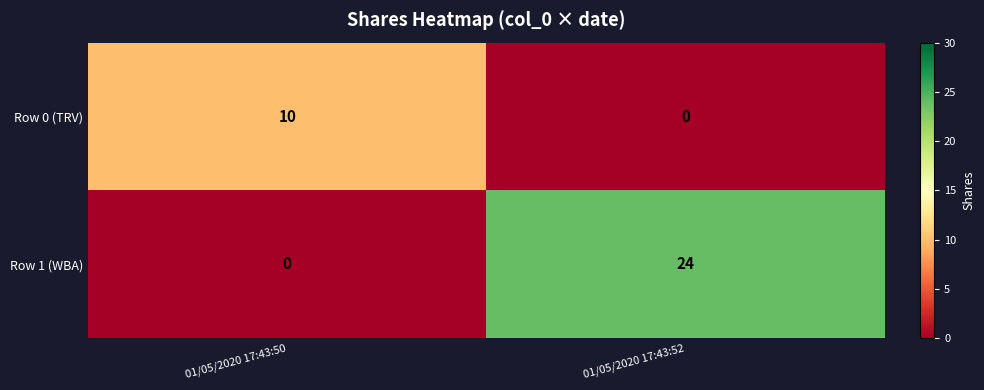

True or false: Row 1 (WBA) has a value of 24 at 01/05/2020 17:43:52.

True